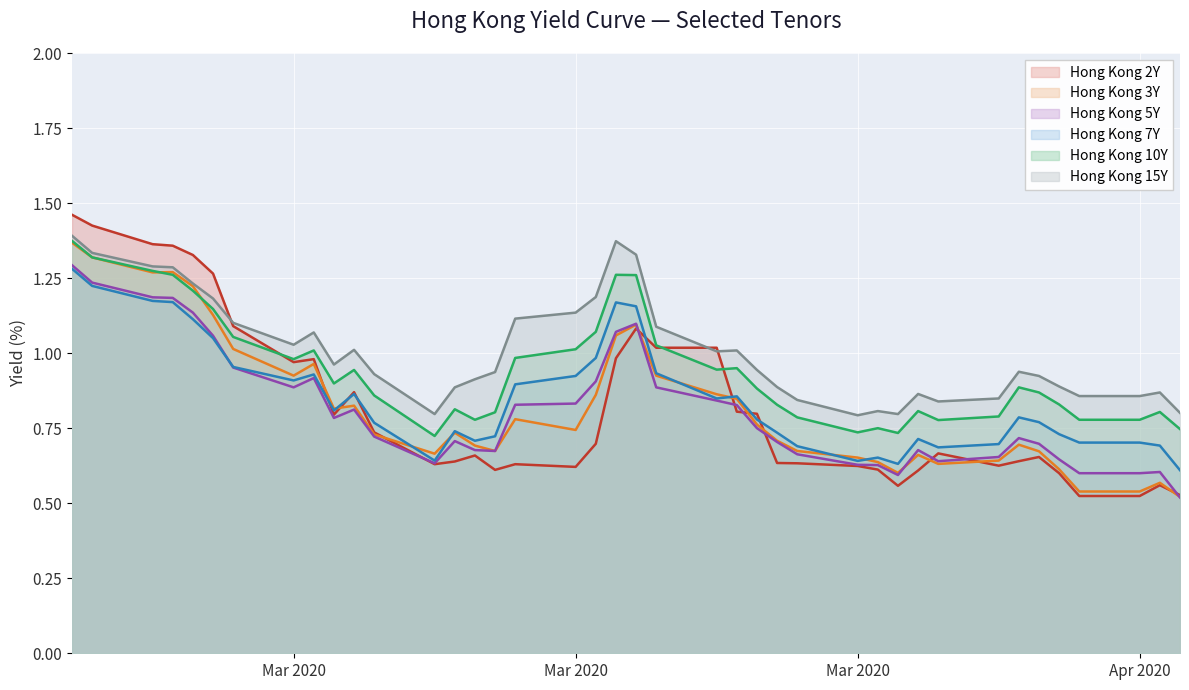

Where is the first local maximum for Hong Kong 2Y?

2020-03-03